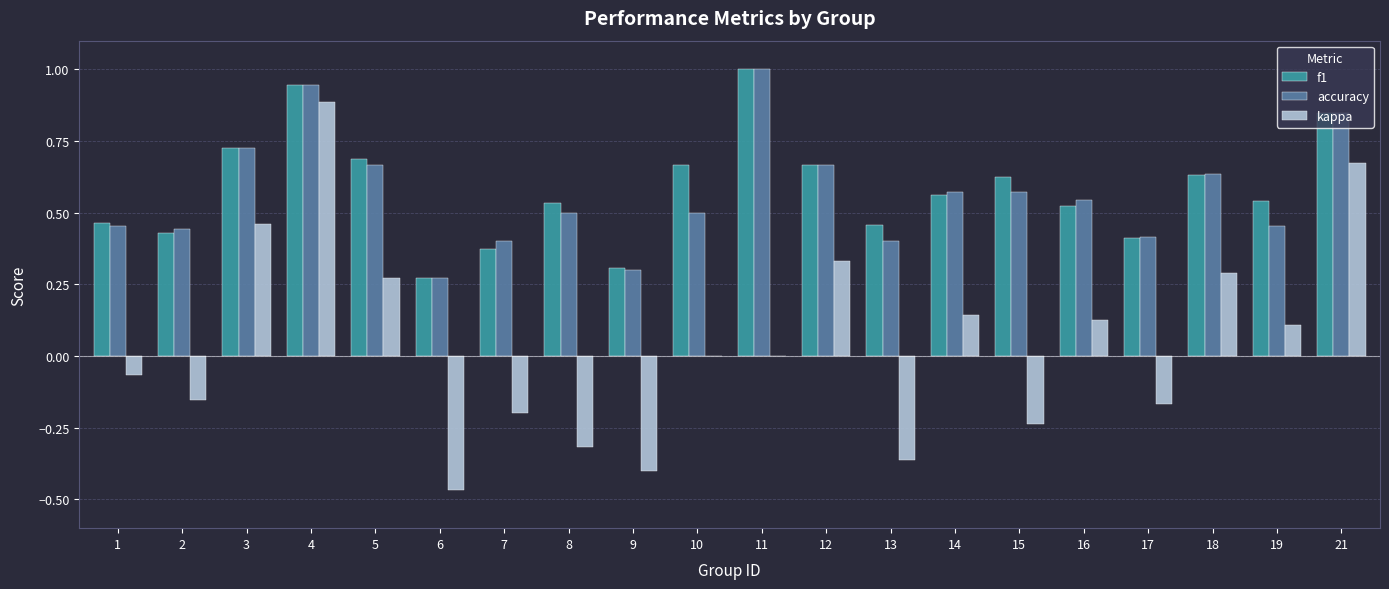

Between 6 and 14, which series saw the biggest shift?

kappa